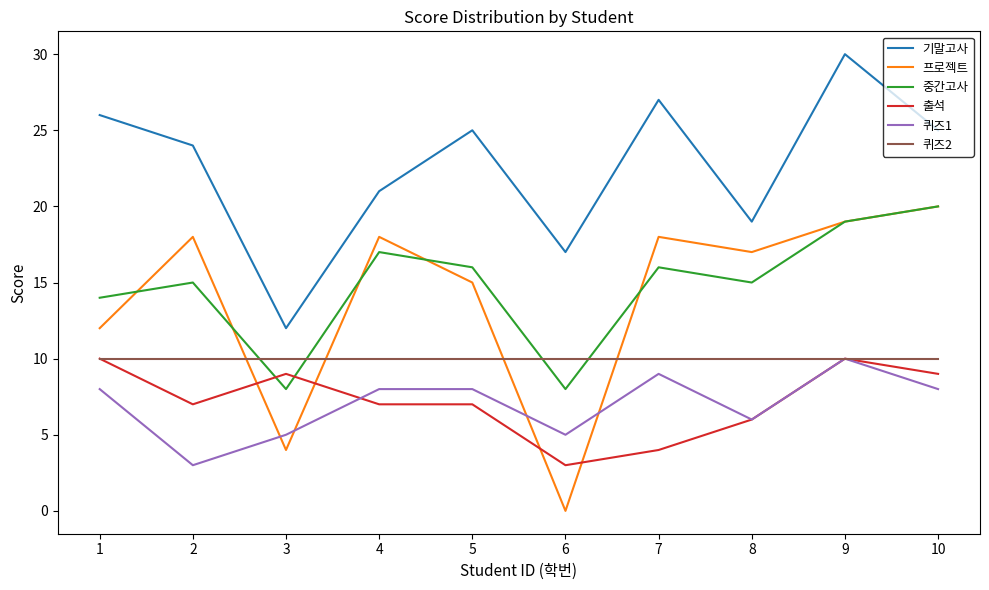

What are all the series names shown in the legend?

기말고사, 프로젝트, 중간고사, 출석, 퀴즈1, 퀴즈2